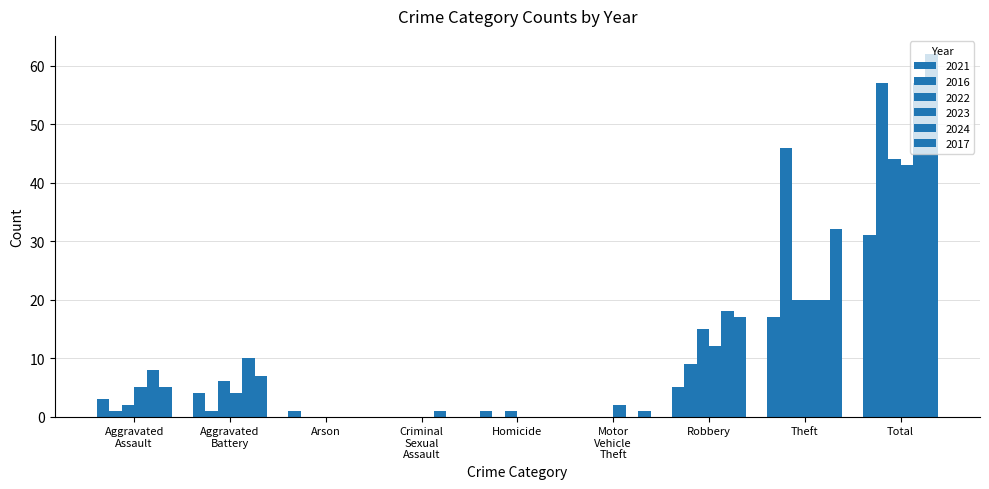

Are the bars grouped side by side (vs. stacked)?

Yes